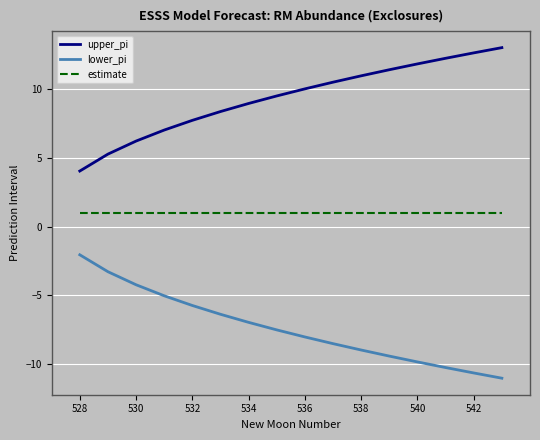

What is the highest value of the lower_pi series?

-2.1